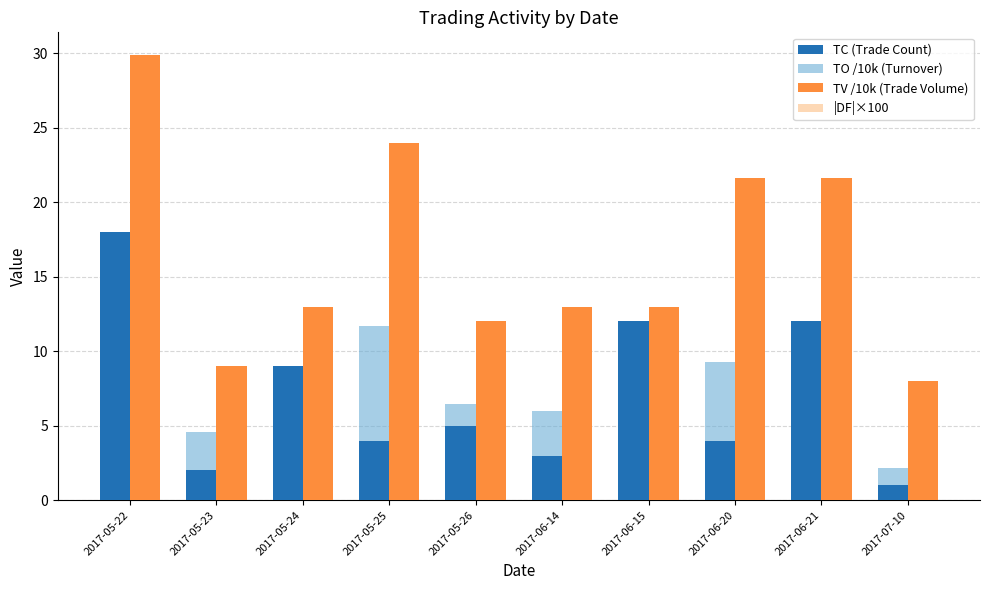

At which category is the sum across all series the highest?

2017-05-22